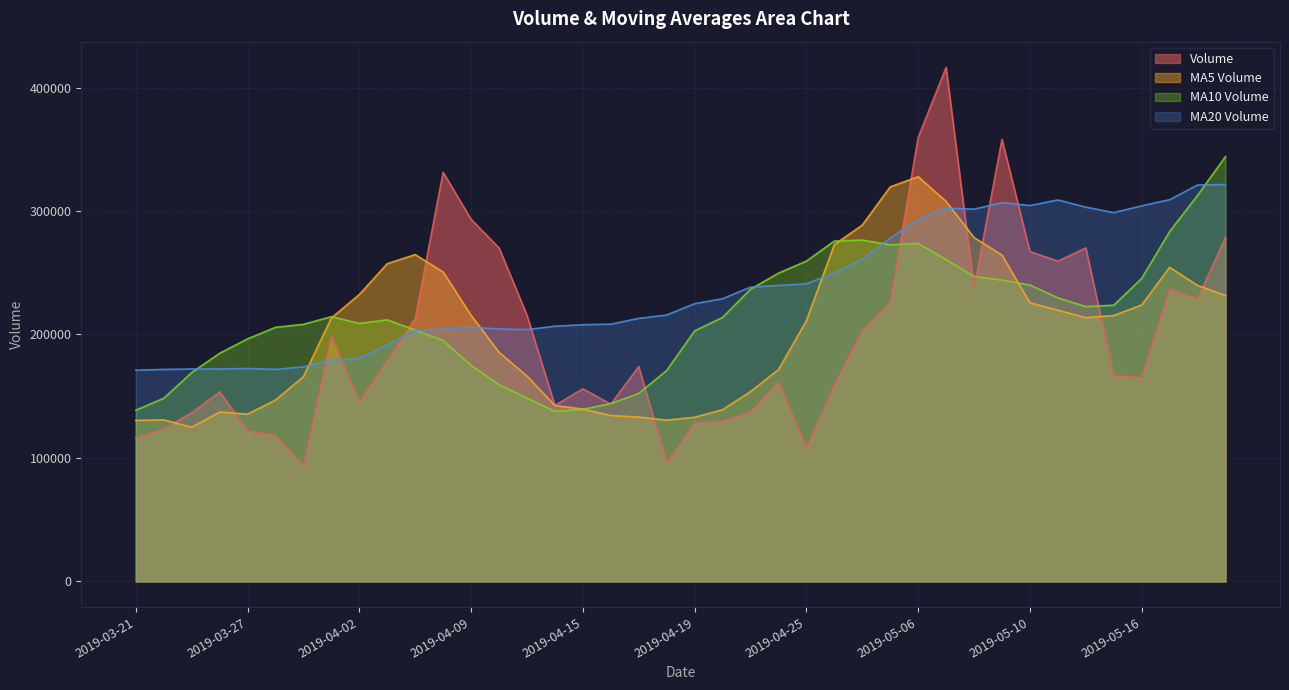

Which series has the largest range (max minus min)?

Volume